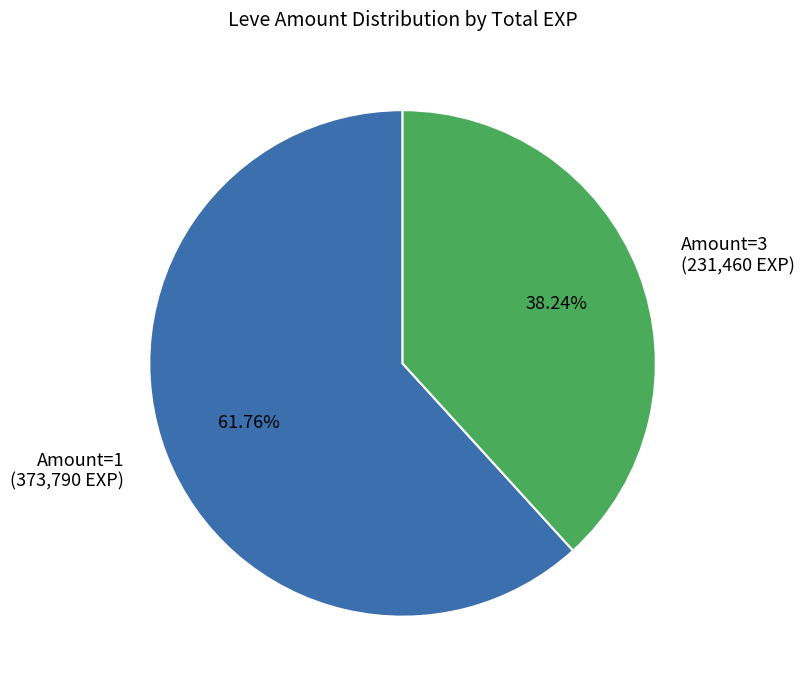

To the nearest percent, what is the average slice percentage?

50%